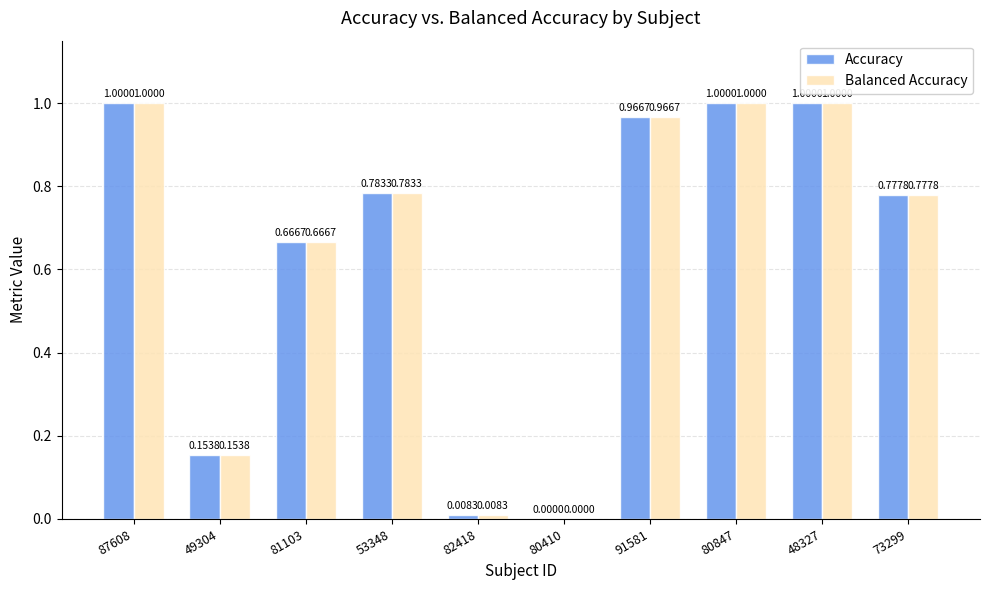

Does the chart contain stacked bars?

No